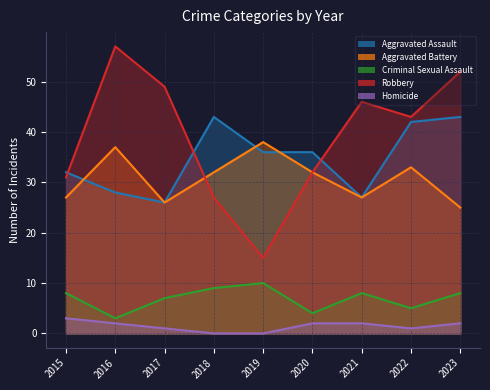

Does the chart display data point markers on the line(s)?

No